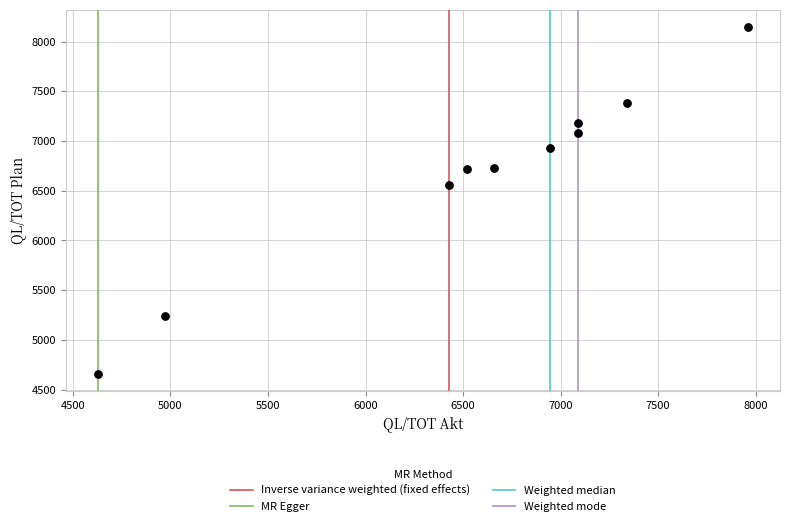

What is the range of Y values (max minus min)?

3483.0